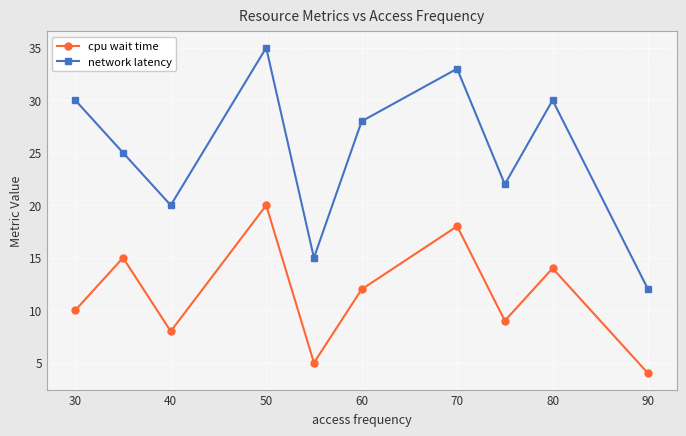

How many data points in cpu wait time are less than 12?

5